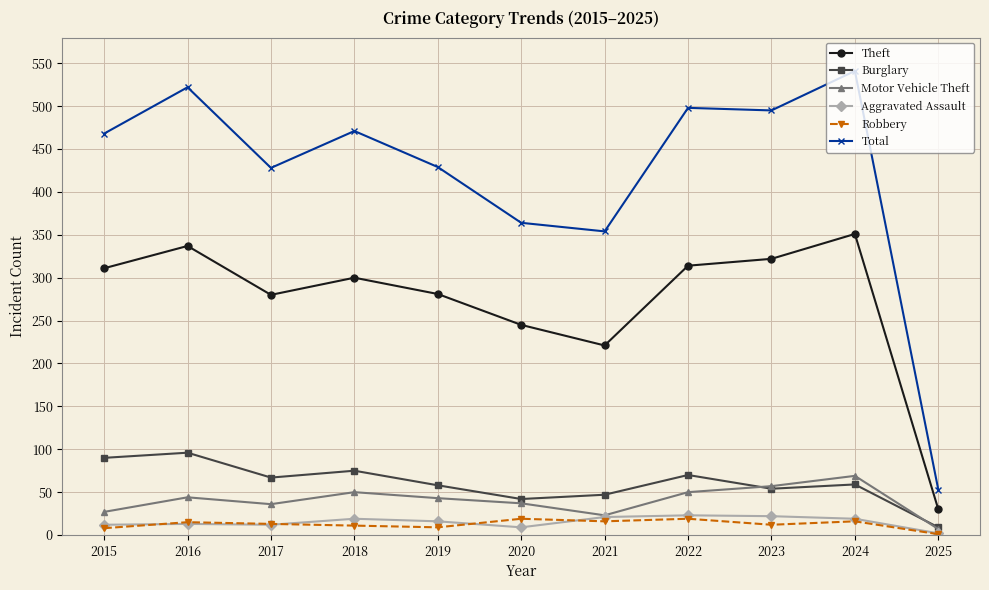

True or false: Theft and Burglary intersect in this chart.

False